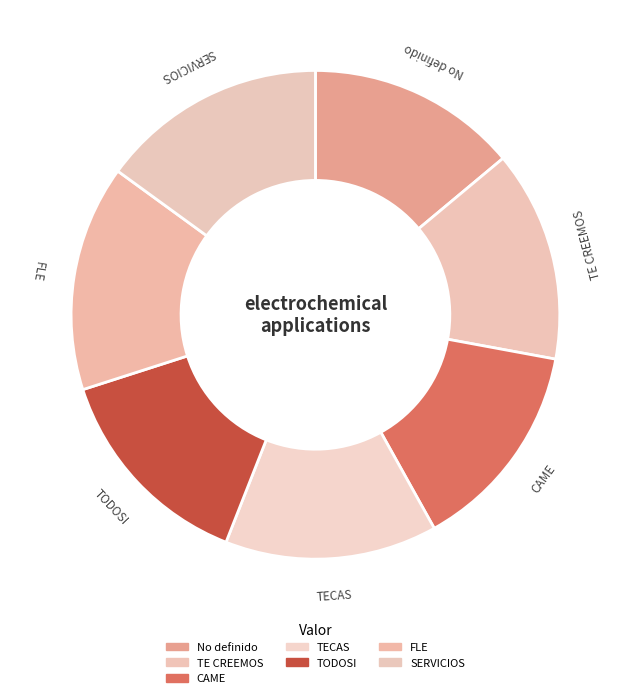

Does any single category account for the majority?

No